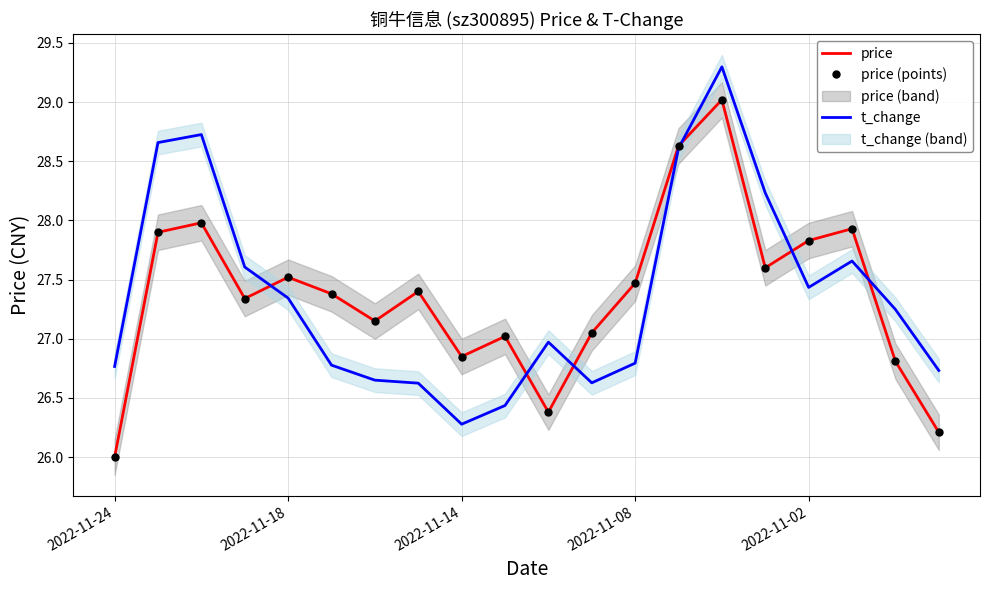

Is the value of price (points) at 12 greater than the value of t_change at 11?

Yes